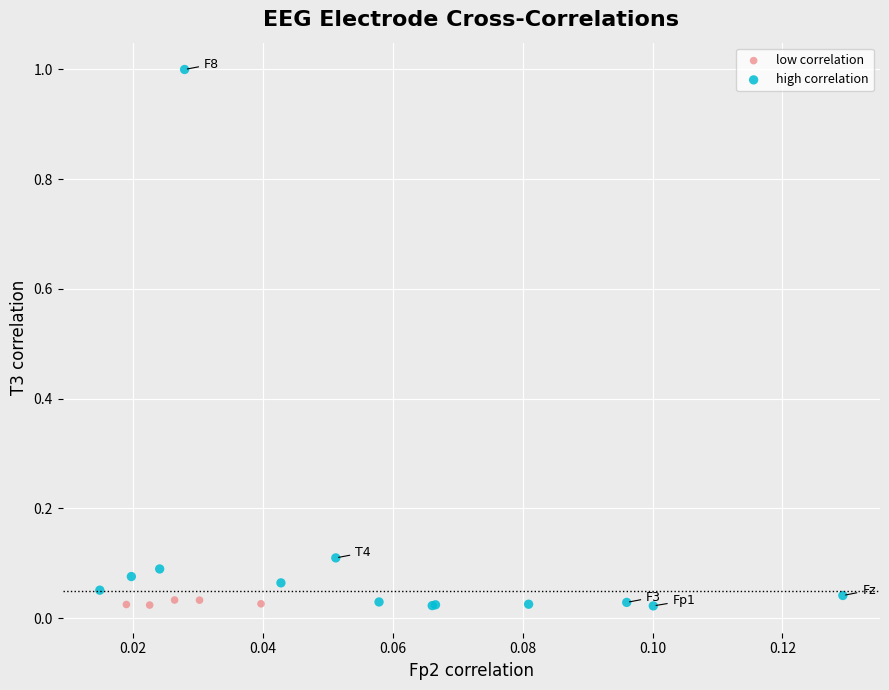

Which series has the largest Y range (max minus min)?

high correlation